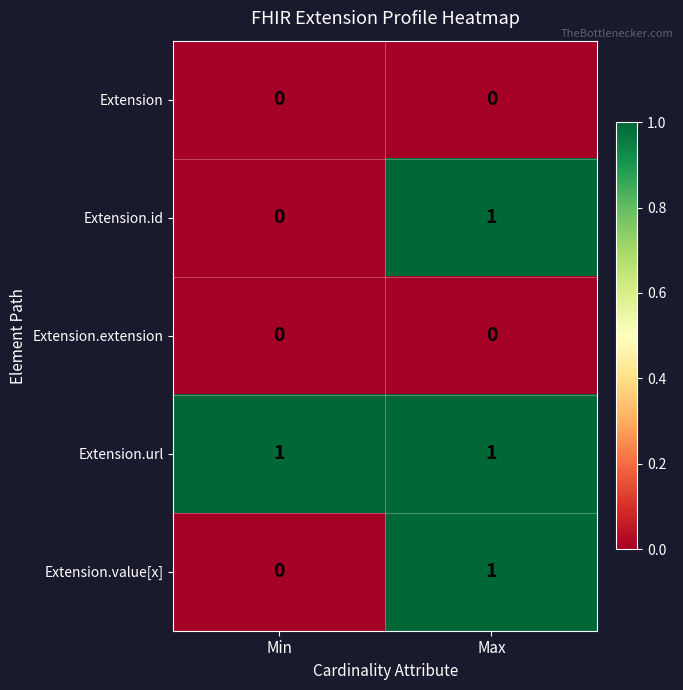

Reading left to right, what are all the values shown in this chart?

Extension: 0	0
Extension.id: 0	1
Extension.extension: 0	0
Extension.url: 1	1
Extension.value[x]: 0	1